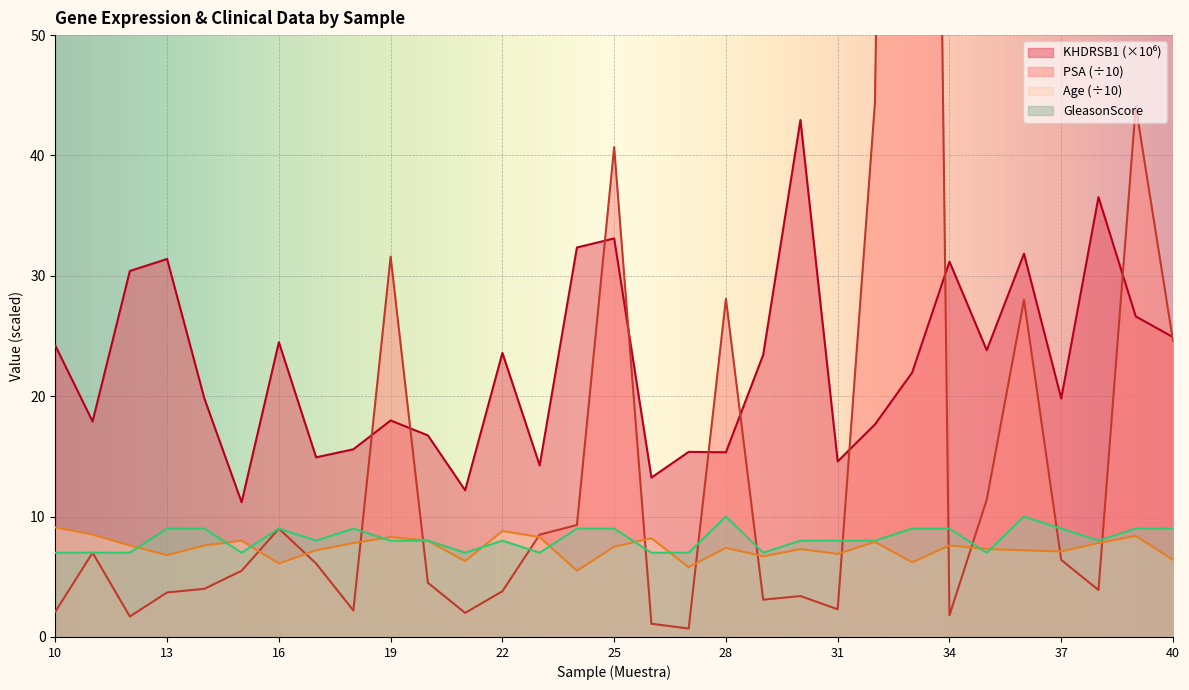

Where is the first local minimum for GleasonScore?

15